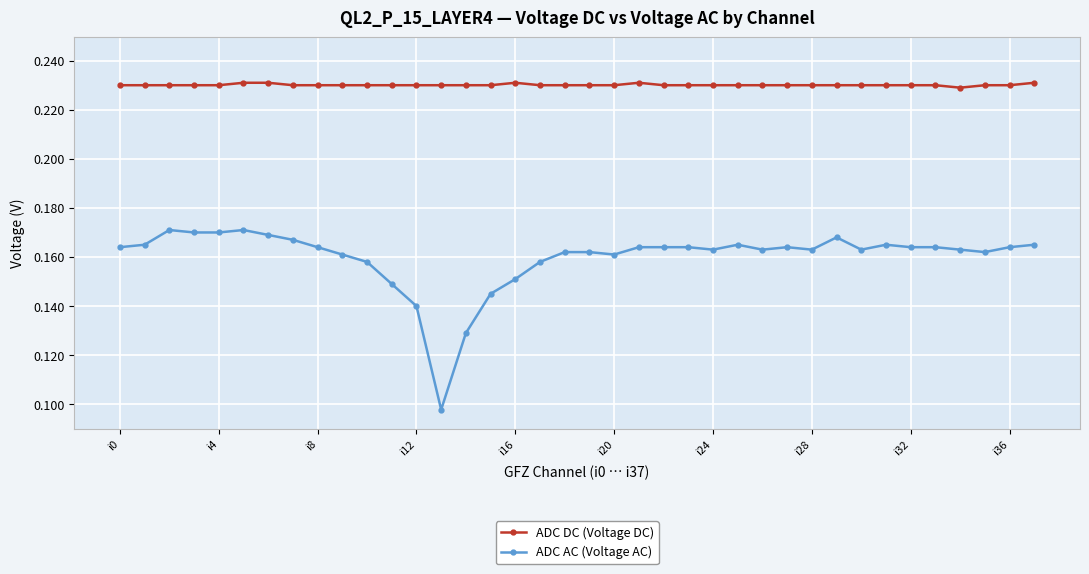

True or false: ADC DC (Voltage DC) and ADC AC (Voltage AC) intersect in this chart.

False